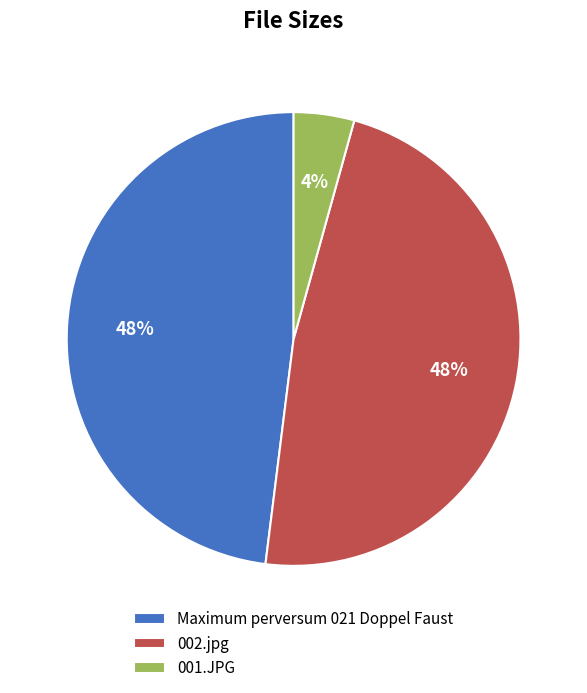

What percentage is the 002.jpg slice, to the nearest percent?

48%